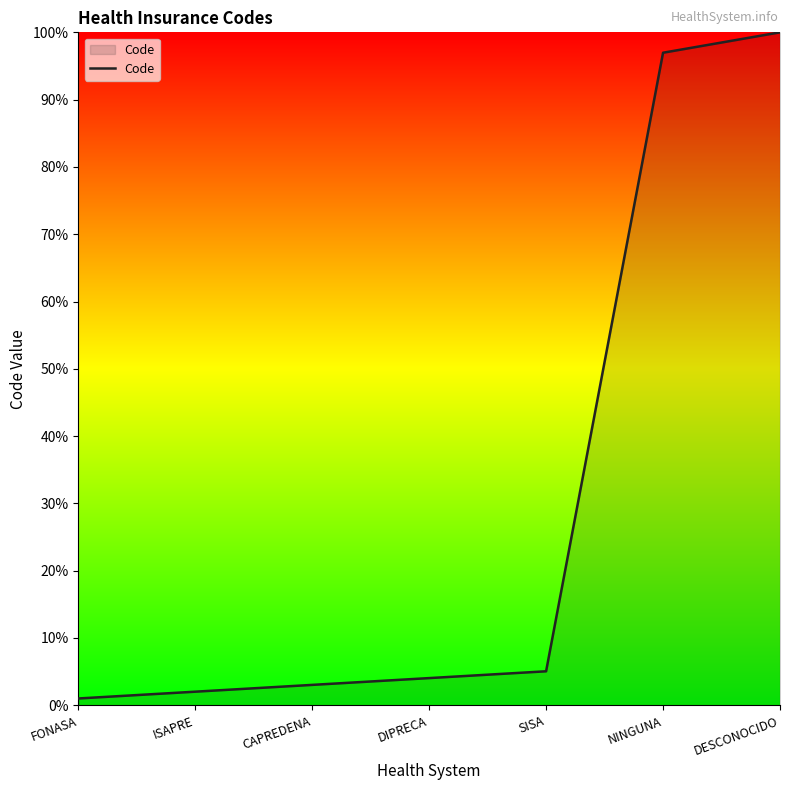

Does the chart display data point markers on the line(s)?

No